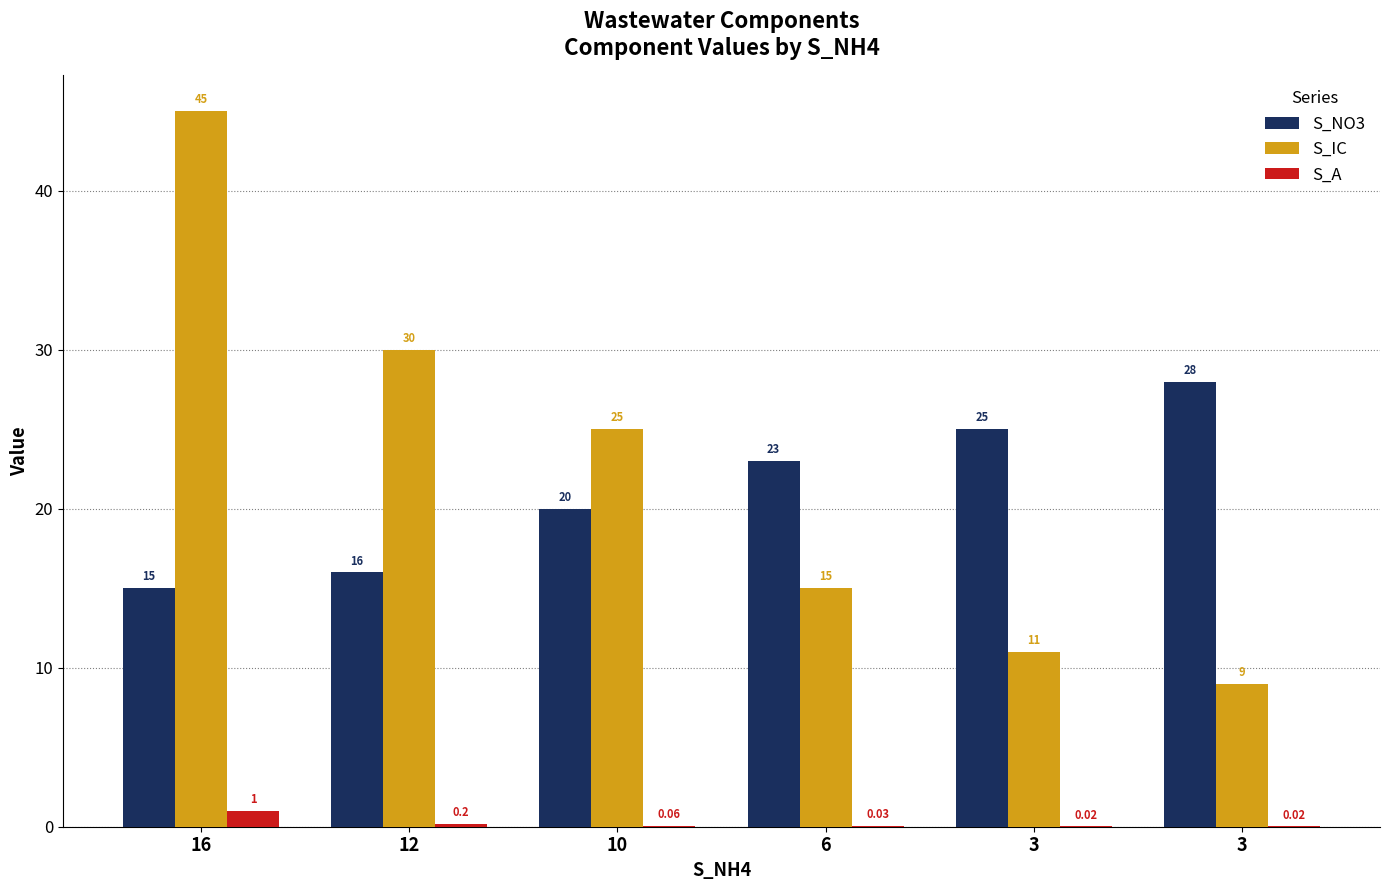

What is the highest value of the S_A series?

1.0